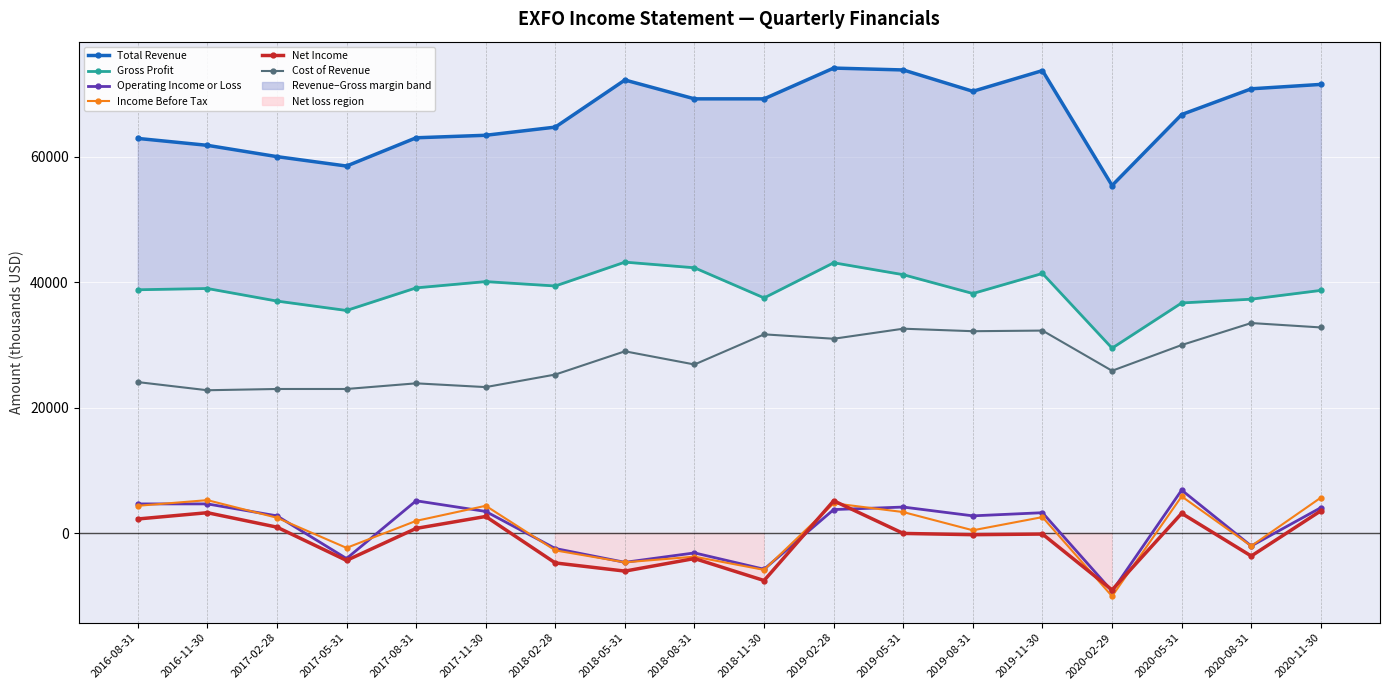

What is the label of the 17th point from the right?

2016-11-30